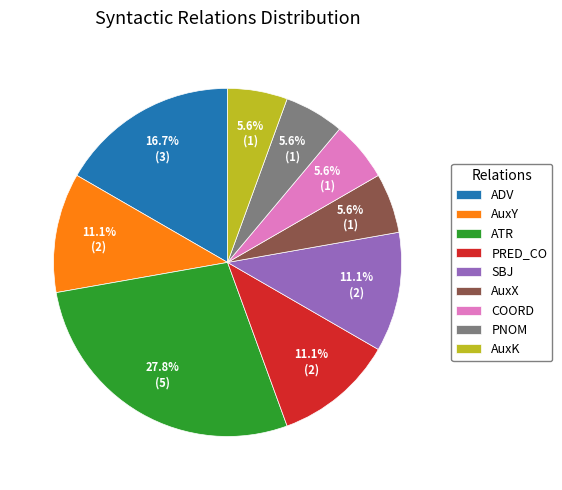

Is there any slice that represents more than half of the pie?

No